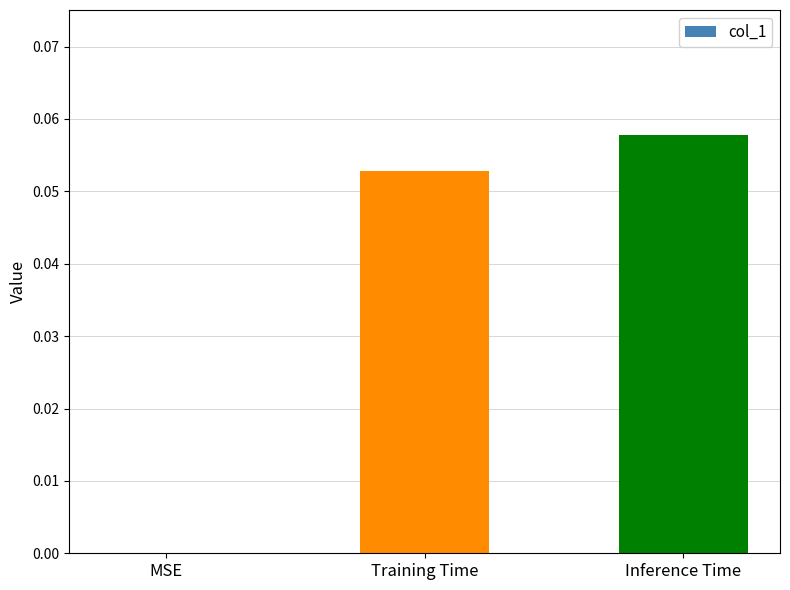

Are the bars horizontal?

No